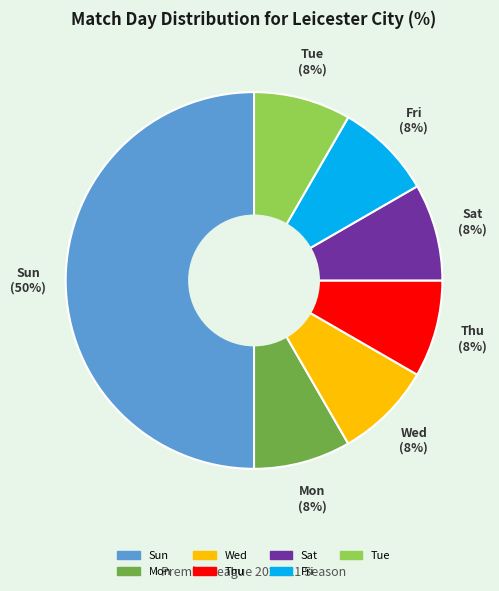

To the nearest percent, what portion does Mon represent?

8%